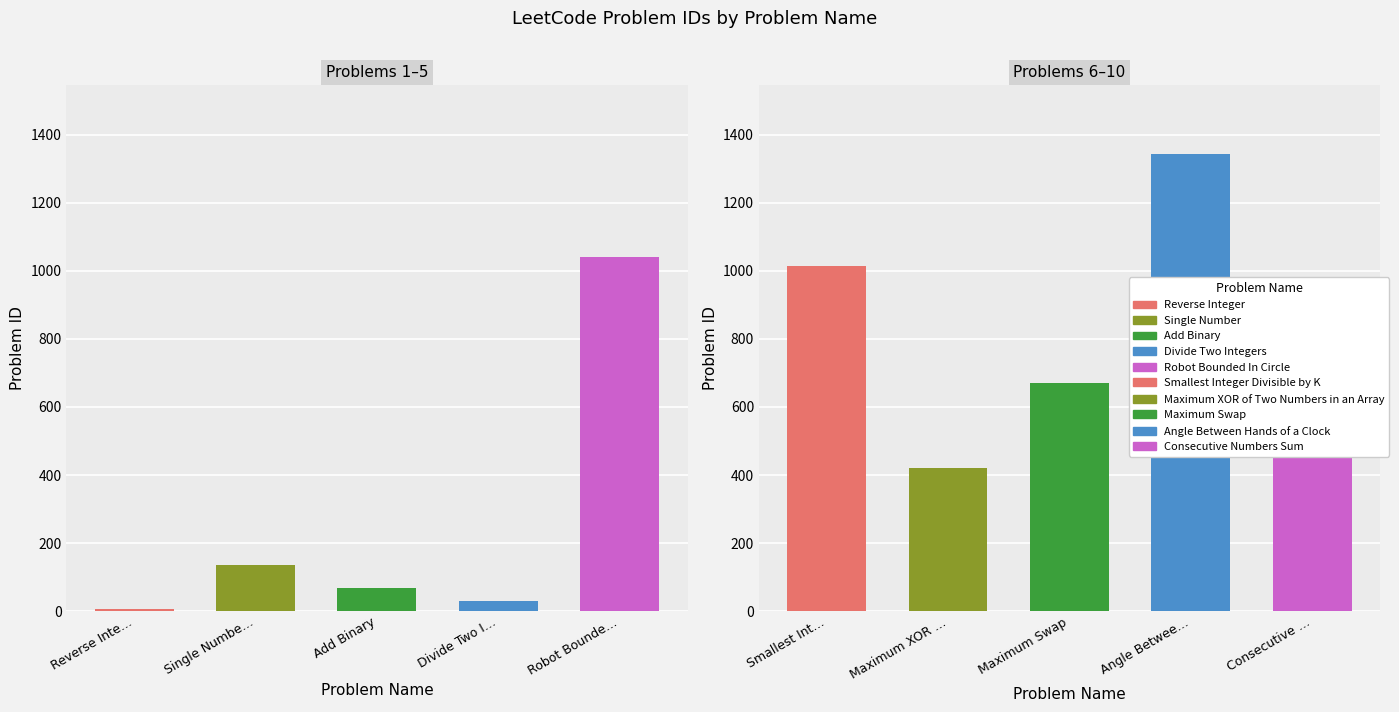

The value at Smallest Integer Divisible by K is 1015. True or false?

True